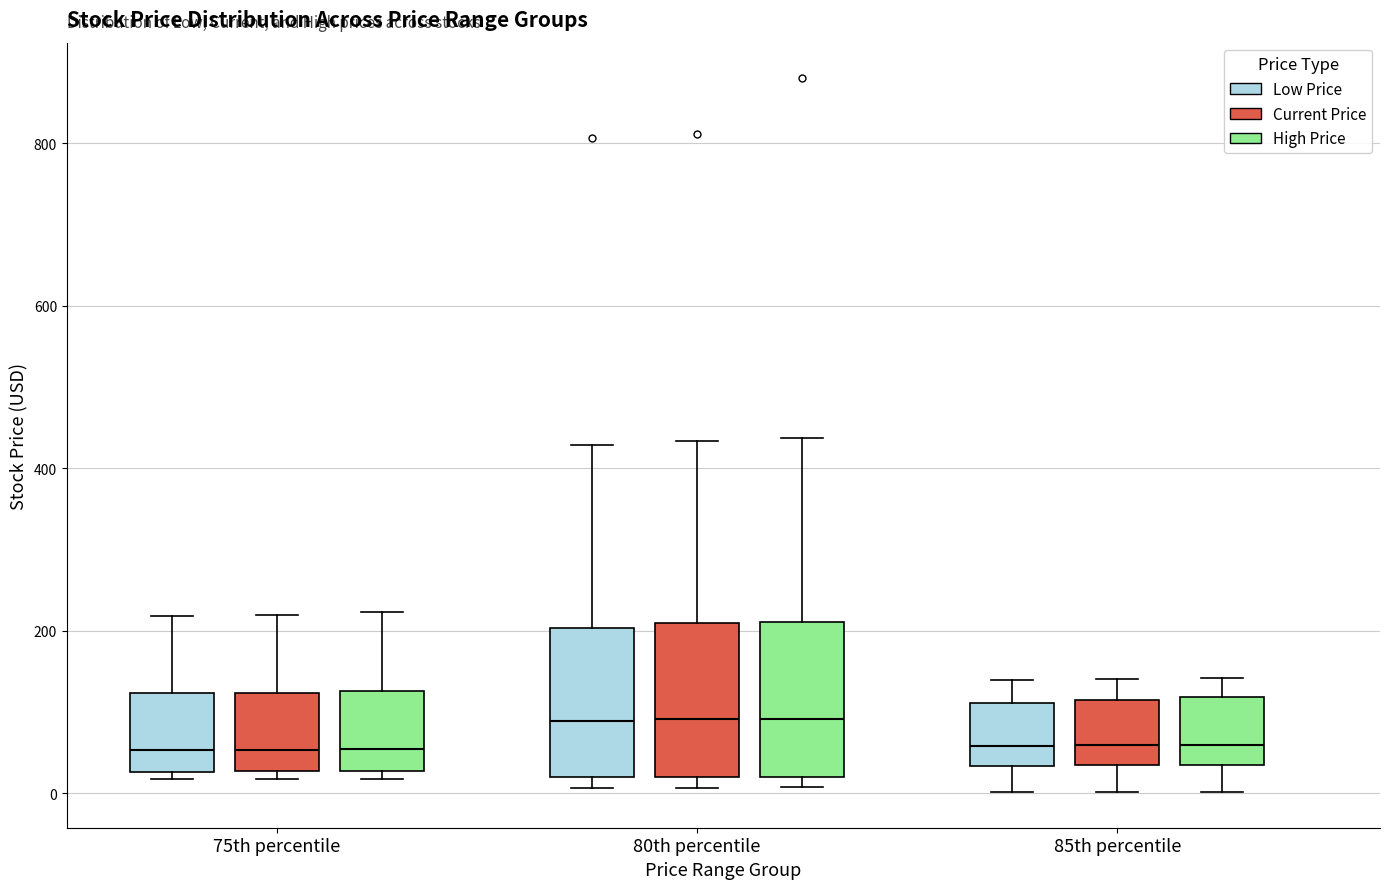

Where does the upper whisker of the box for 80th percentile (High Price) end on the y-axis? The values are not printed on the chart, so give them approximately, as read against the axis.

440